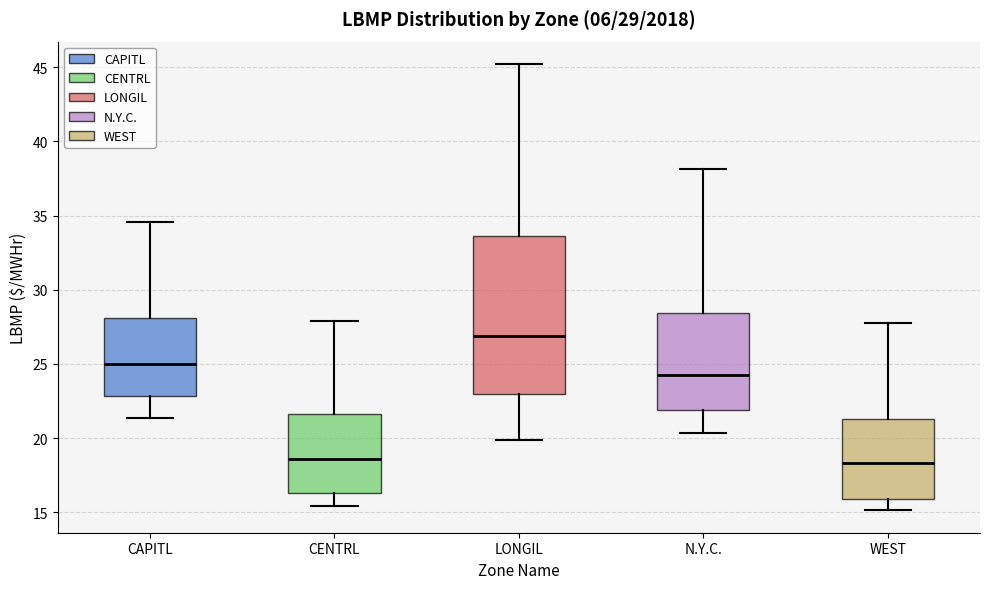

Which box's median line is the highest?

LONGIL